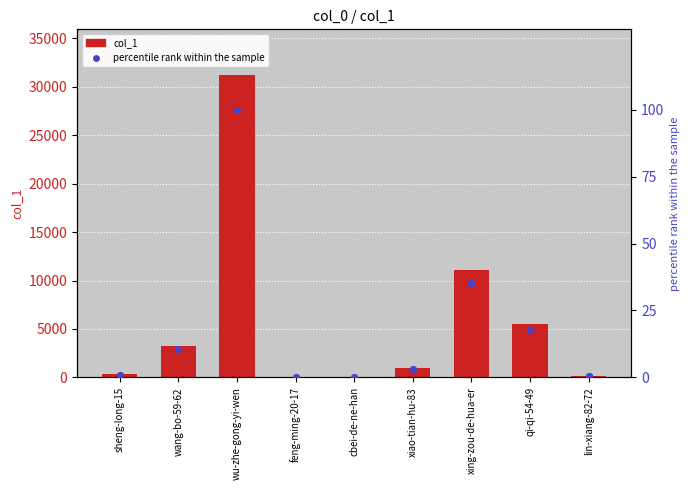

Which series contains the highest Y value?

col_1